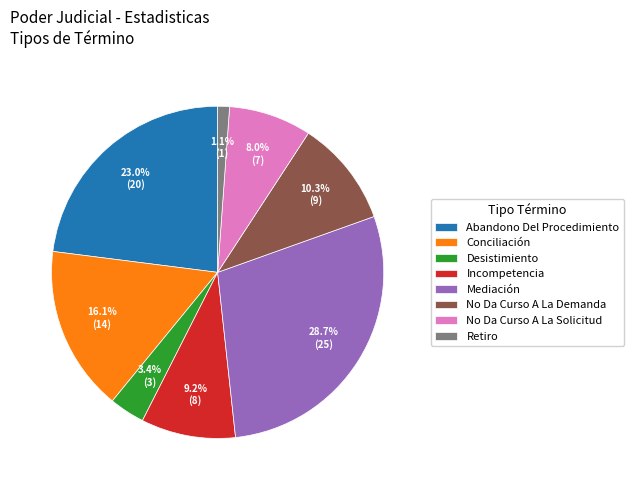

Rank the categories by value from lowest to highest.

Retiro, Desistimiento, No Da Curso A La Solicitud, Incompetencia, No Da Curso A La Demanda, Conciliación, Abandono Del Procedimiento, Mediación